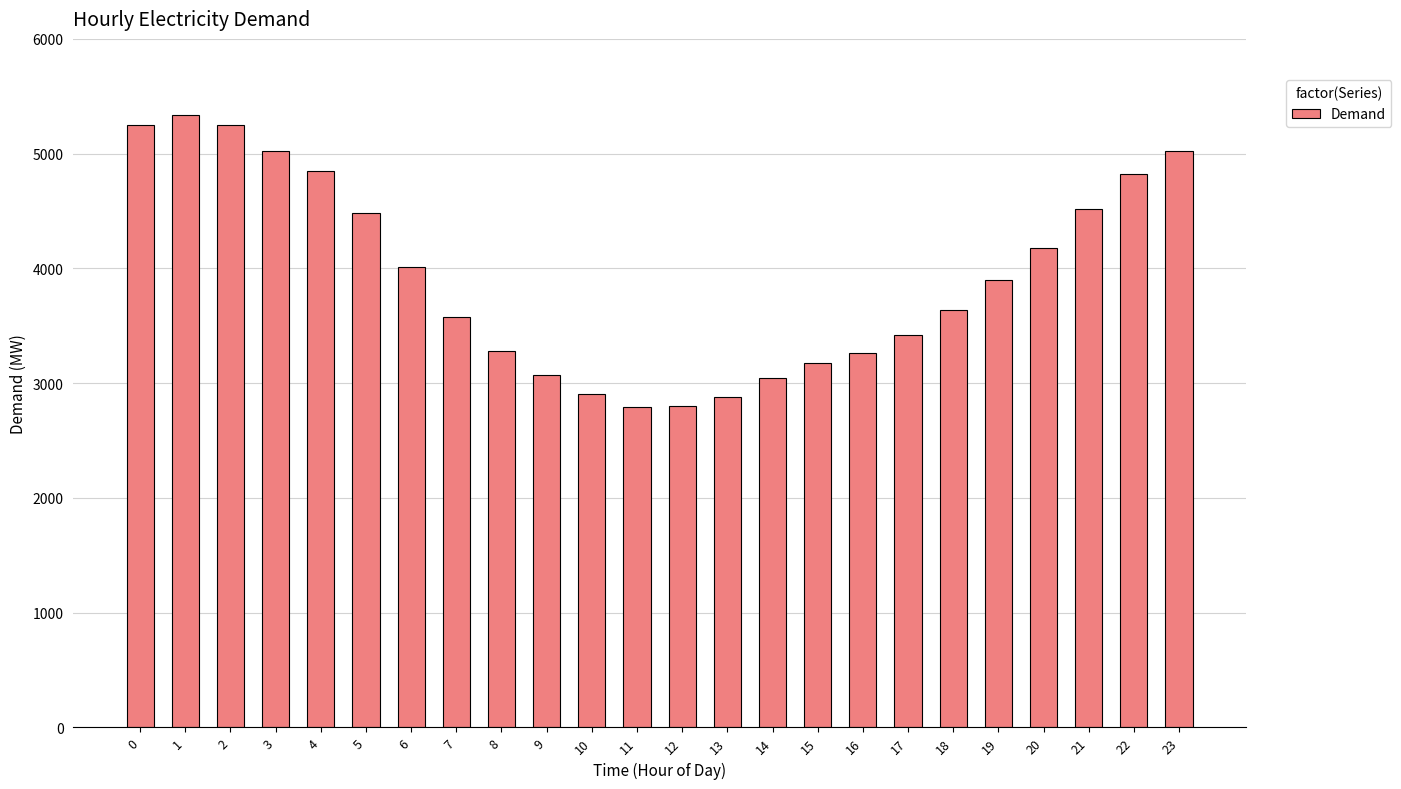

What is the smallest value displayed?

2794